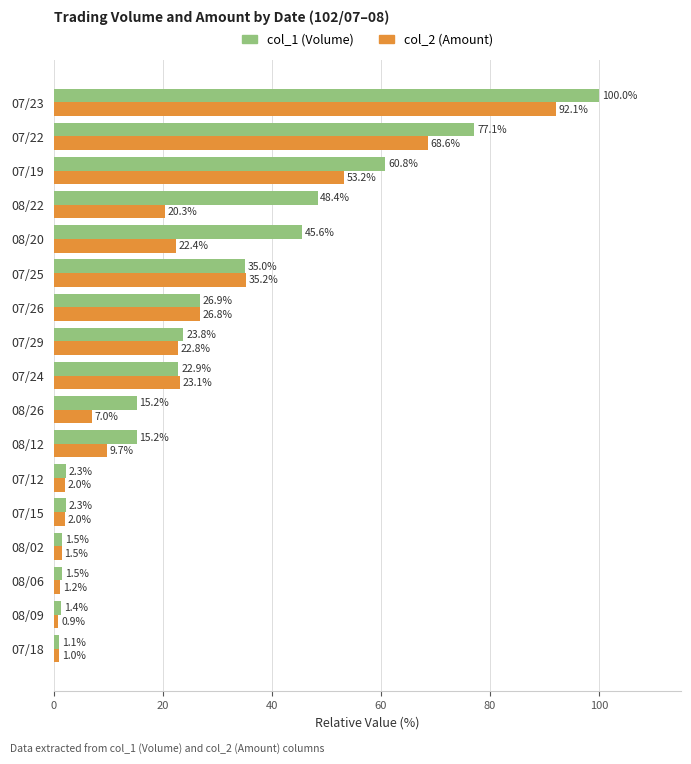

What is the sum of the col_2 (Amount) values at 07/25 and 07/29?

58.0